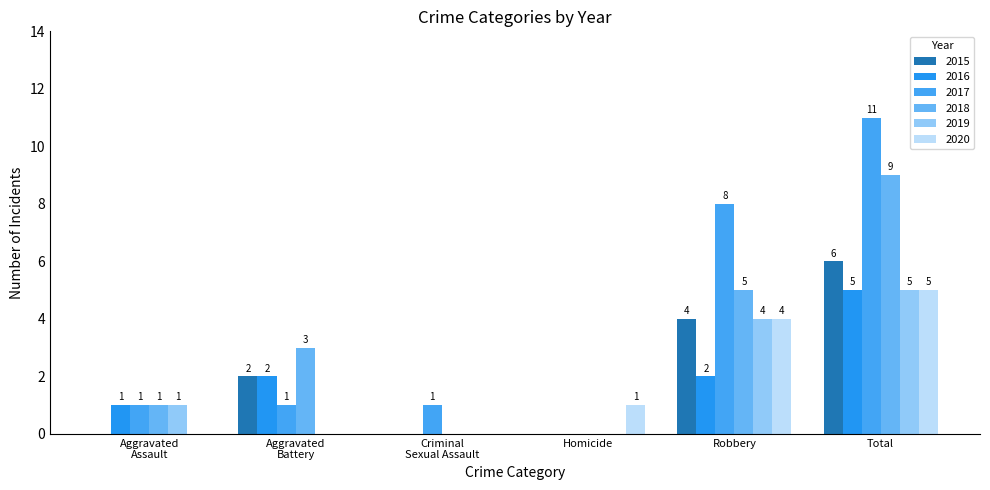

Count the 2015 values in the range 0 to 4.

5